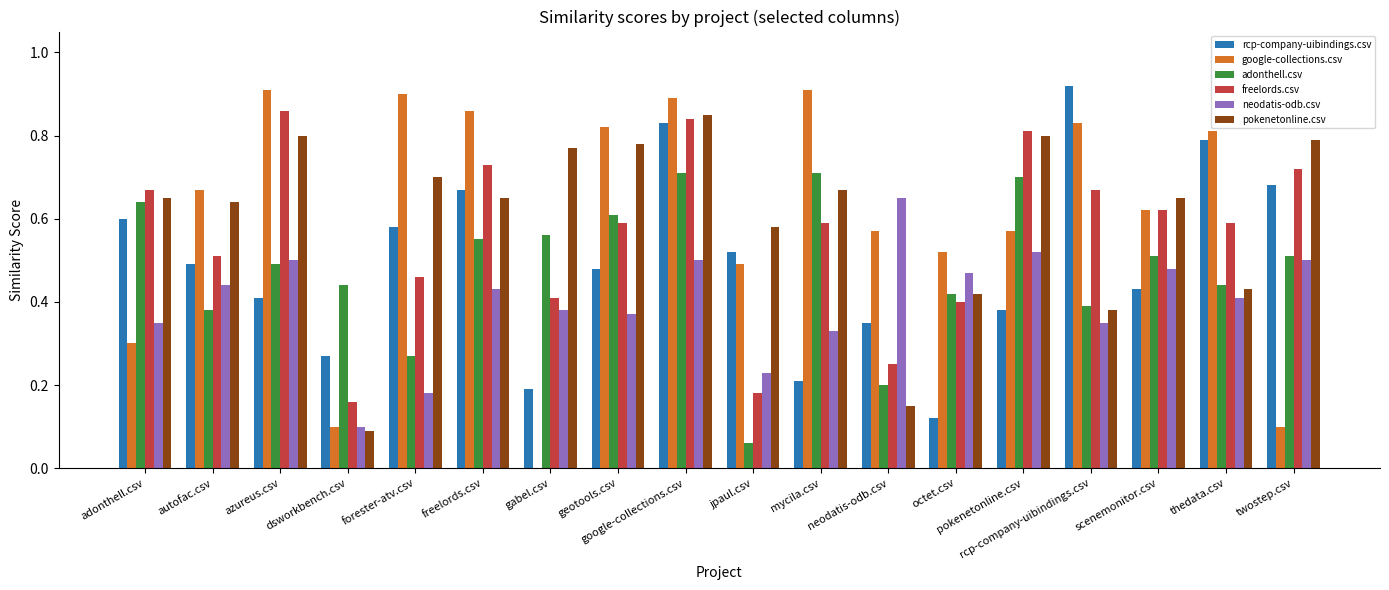

Between gabel.csv and thedata.csv, which series saw the biggest shift?

google-collections.csv